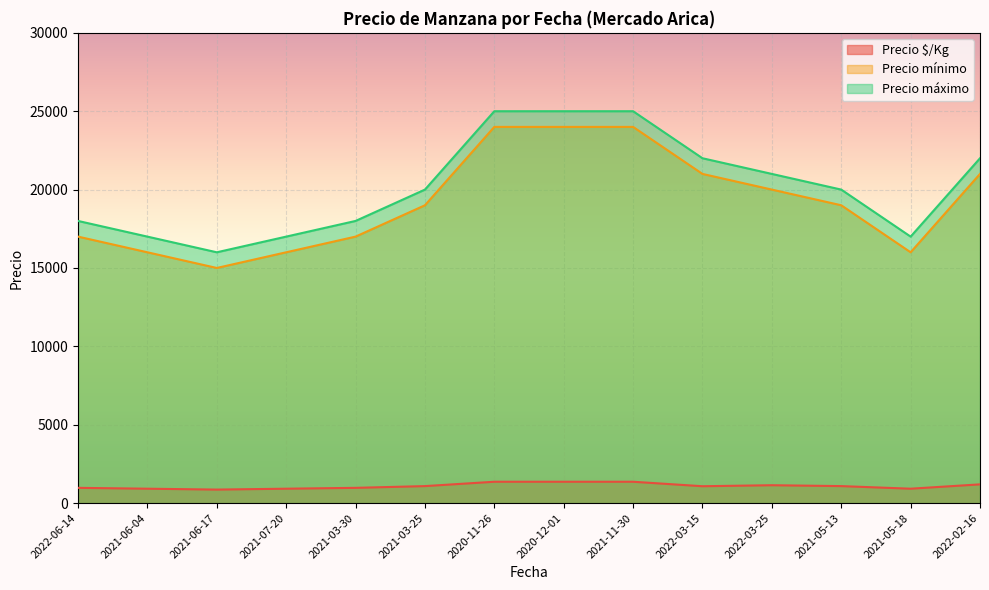

How many values in the Precio mínimo series exceed 19000?

6